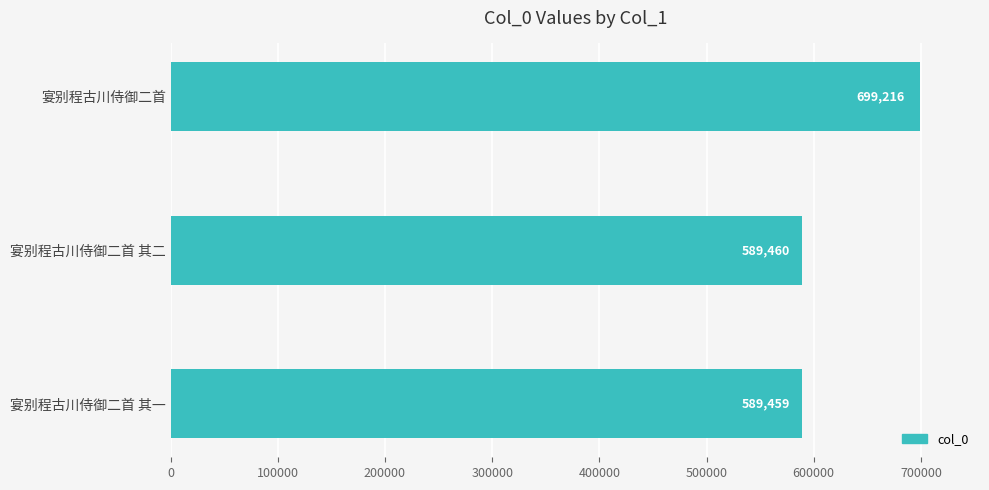

Which has a higher value, 宴别程古川侍御二首 or 宴别程古川侍御二首 其二?

宴别程古川侍御二首